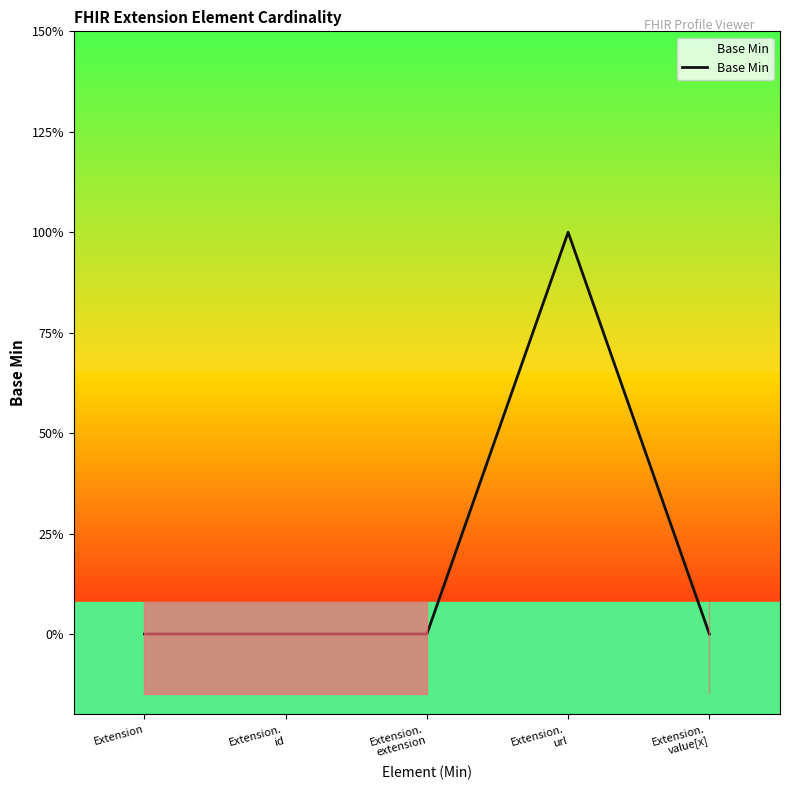

Count the number of values greater than 0.

1